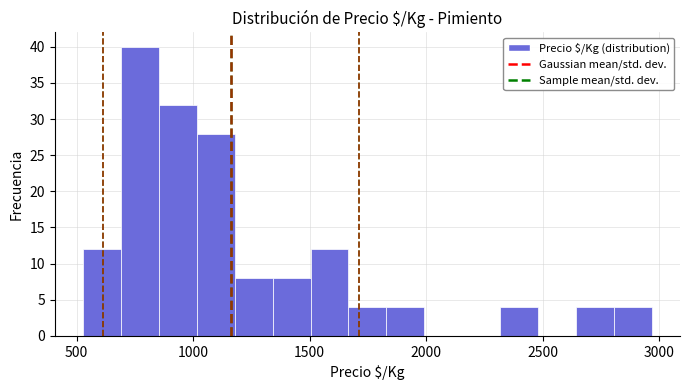

Read against the x-axis, roughly where is the centre of the tallest bar?

750